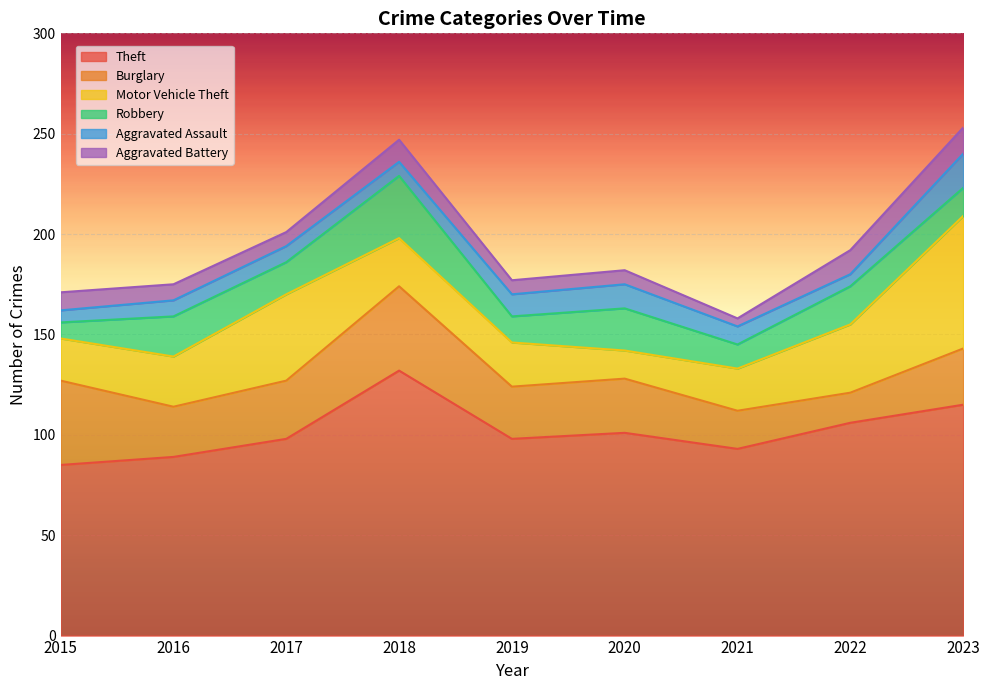

What value does the Motor Vehicle Theft series have at 2019, to the nearest 5?

20